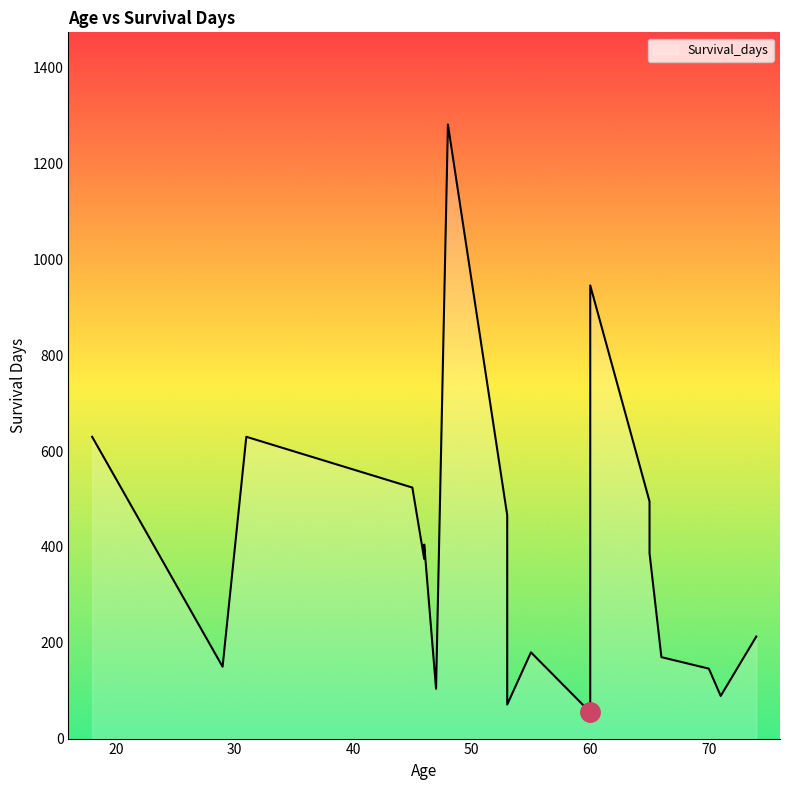

How many distinct data groups are displayed?

1